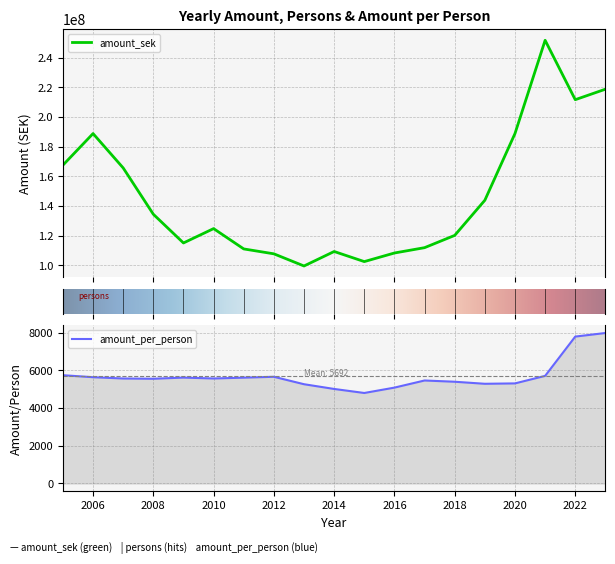

Between 2007 and 2016, which is larger?

2007